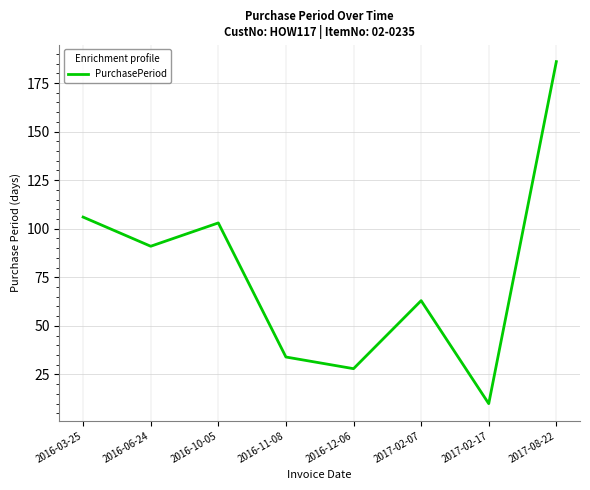

The chart shows a value of 74 at 2016-03-25. True or false?

False